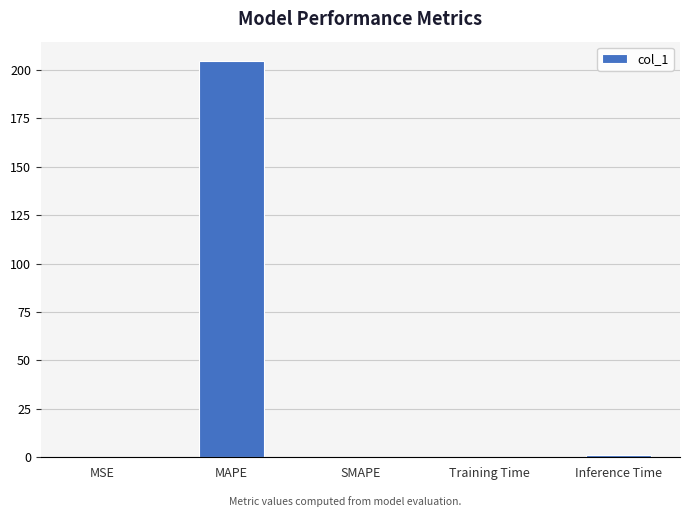

What is the sum of all values?

205.5